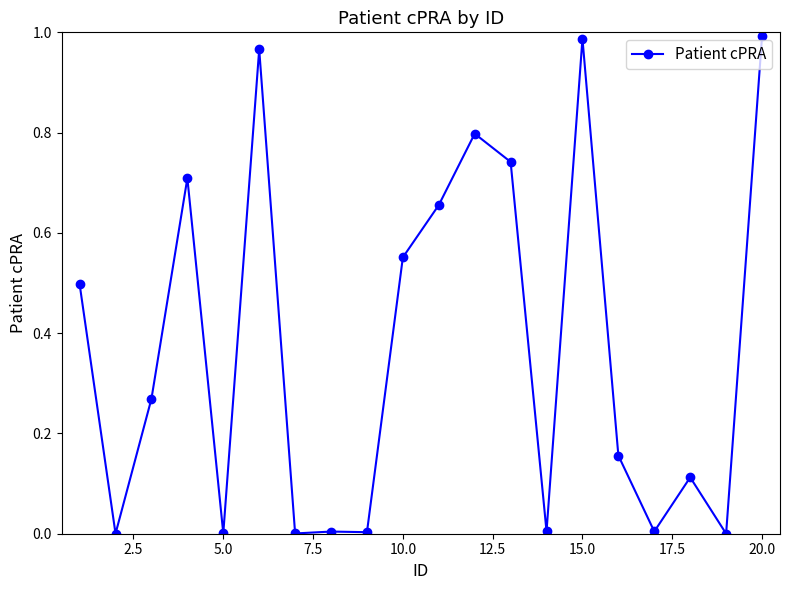

What is the average value?

0.4